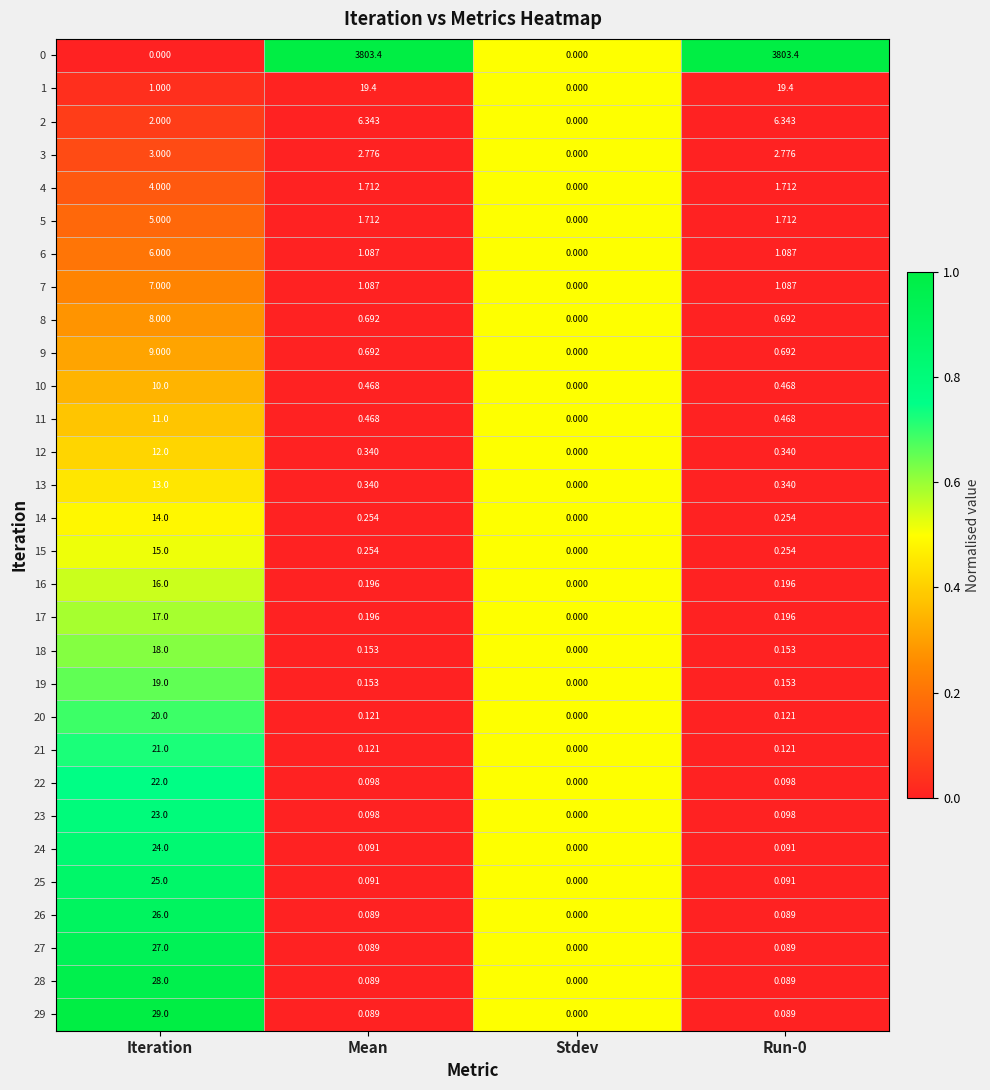

How many series are shown in this chart?

30